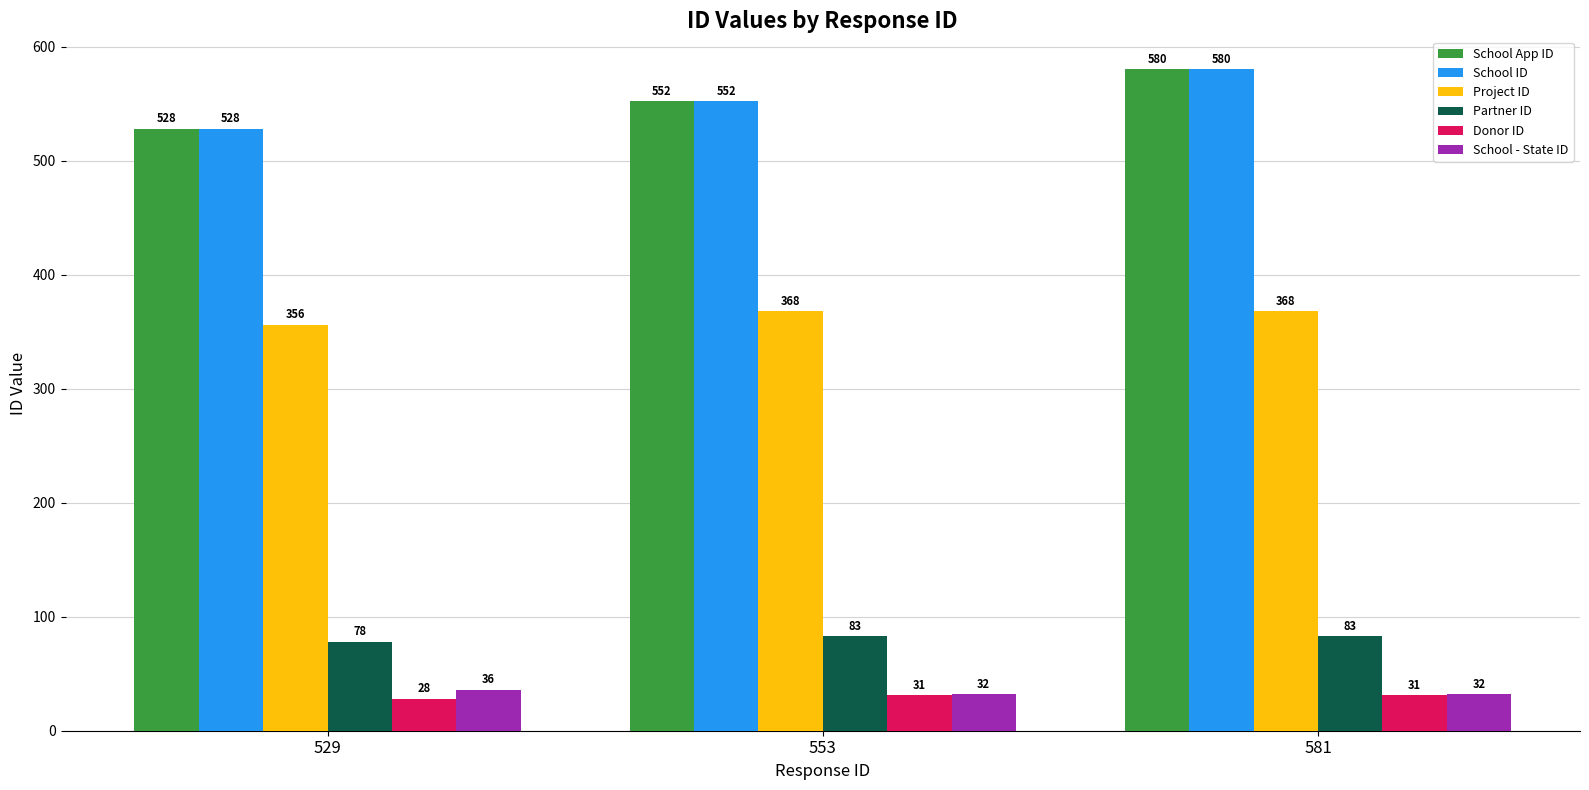

Reading left to right, extract all data points from this chart.

School App ID: 529=528	553=552	581=580
School ID: 529=528	553=552	581=580
Project ID: 529=356	553=368	581=368
Partner ID: 529=78	553=83	581=83
Donor ID: 529=28	553=31	581=31
School - State ID: 529=36	553=32	581=32